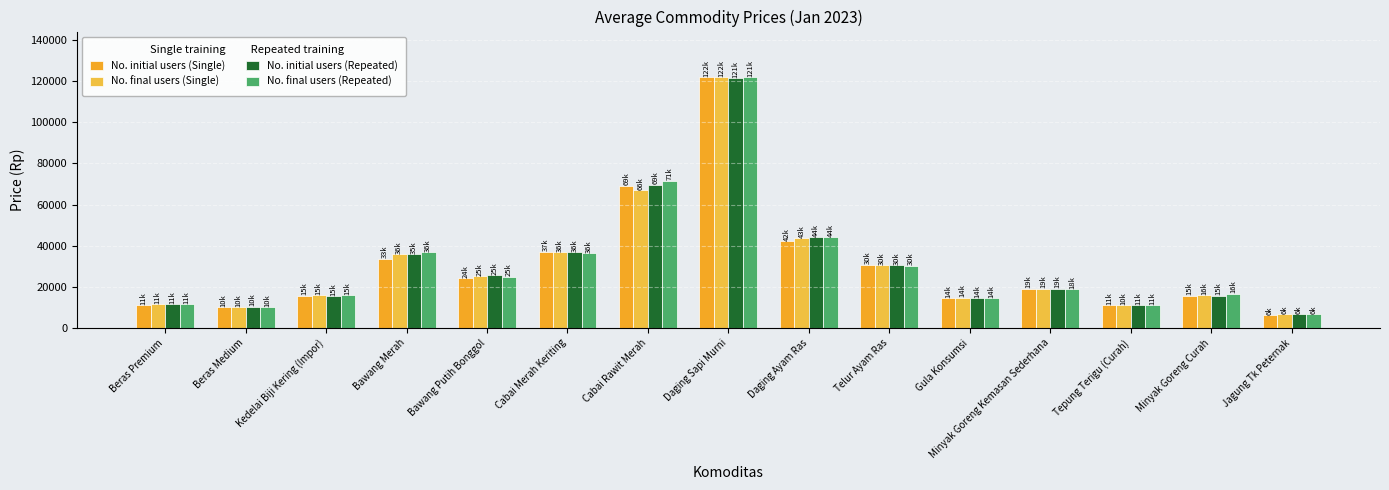

List the series in order of their overall mean, lowest first.

No. initial users (Single), No. final users (Single), No. initial users (Repeated), No. final users (Repeated)